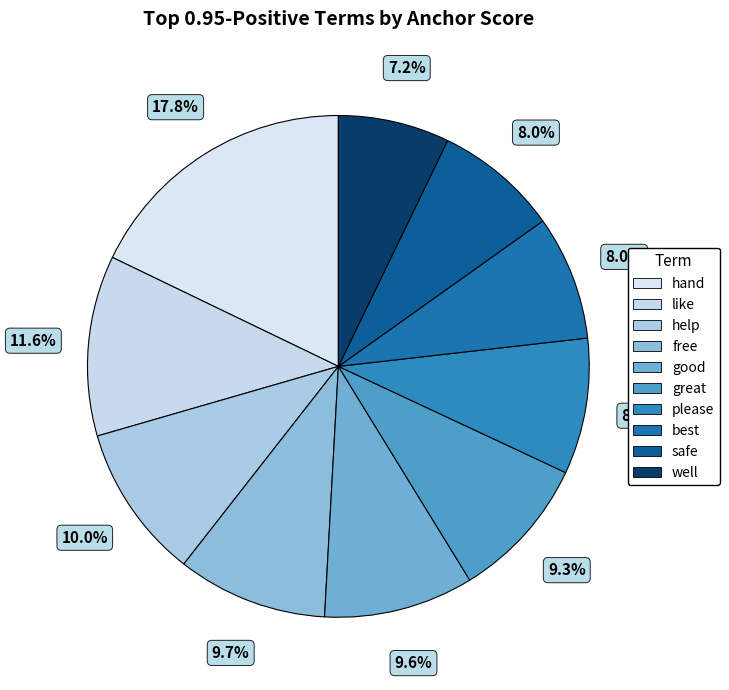

How many segments does this pie chart have?

10